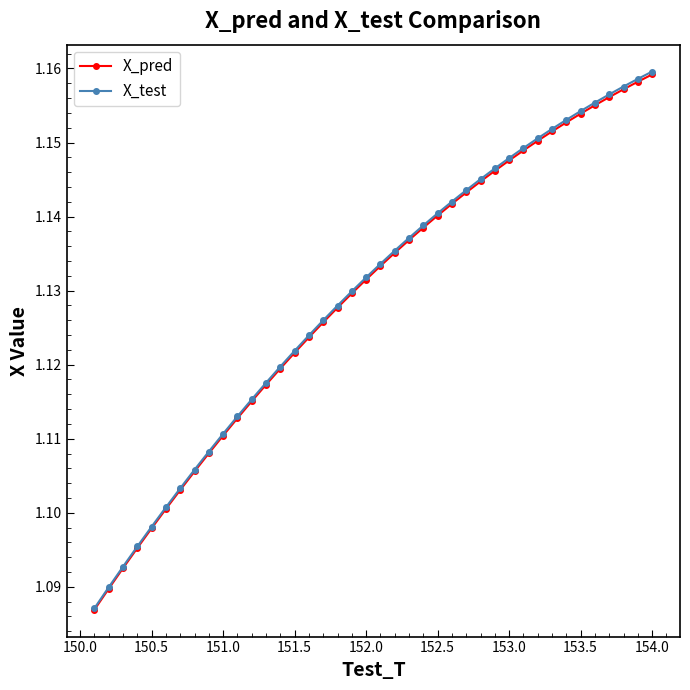

What are all the series names shown in the legend?

X_pred, X_test